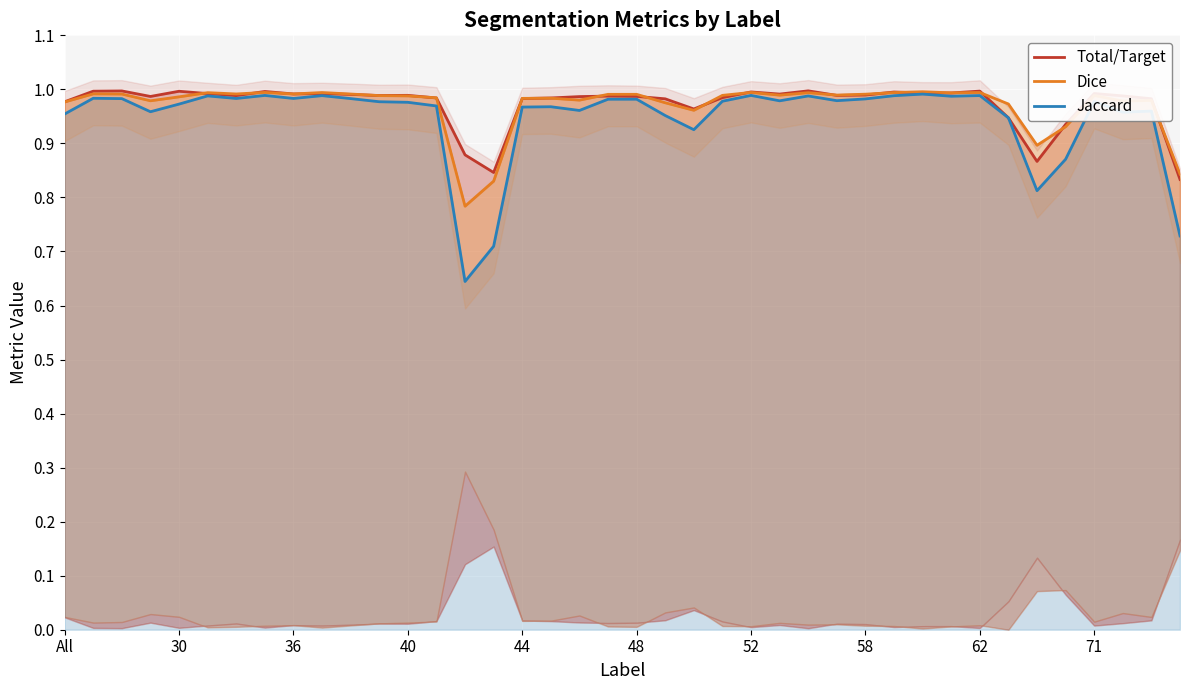

True or false: Jaccard and Dice intersect in this chart.

False